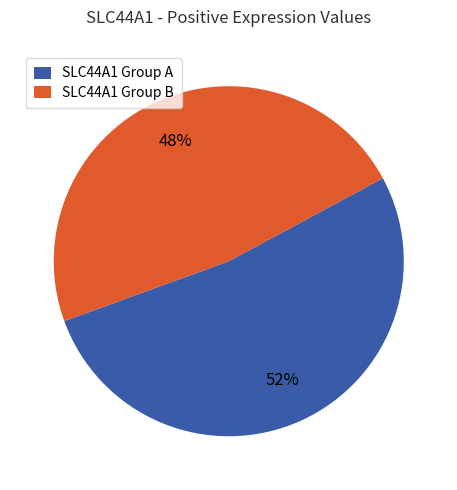

Do SLC44A1 Group A and SLC44A1 Group B together represent more than half of the pie?

Yes